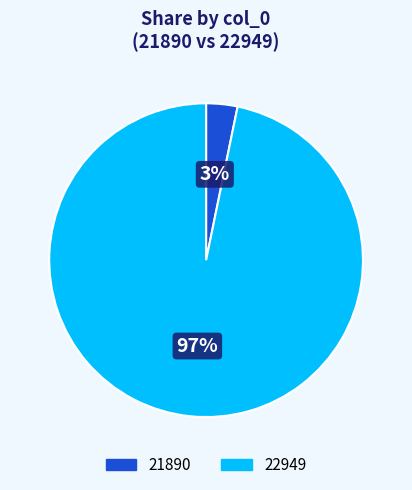

To the nearest percent, what portion does 21890 represent?

3%